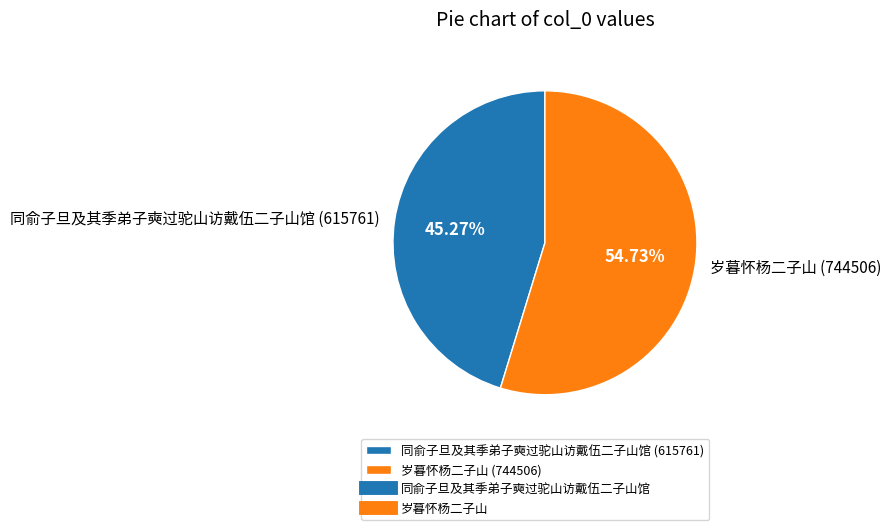

To the nearest percent, what is the average slice percentage?

50%